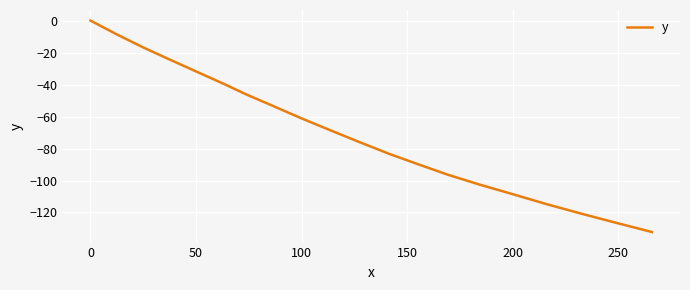

What is the difference between the maximum and minimum values?

132.2